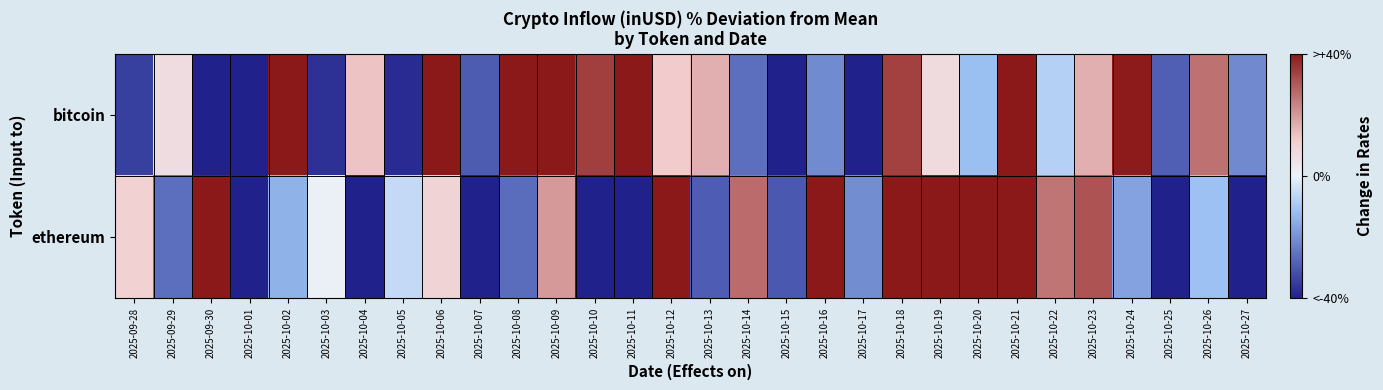

Which label corresponds to the smallest value in the chart?

2025-10-07